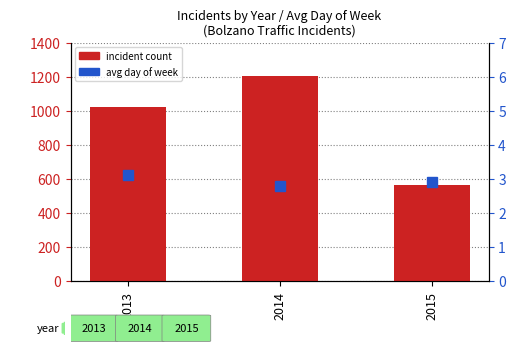

Reading left to right, list all the values displayed in this chart.

incident count: 2013=1024.0	2014=1205.0	2015=563.0
avg day of week: 2013=3.1	2014=2.8	2015=2.9